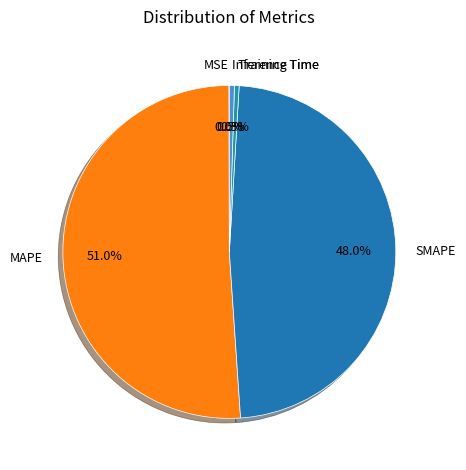

Is the sum of Inference Time and SMAPE greater than half?

No